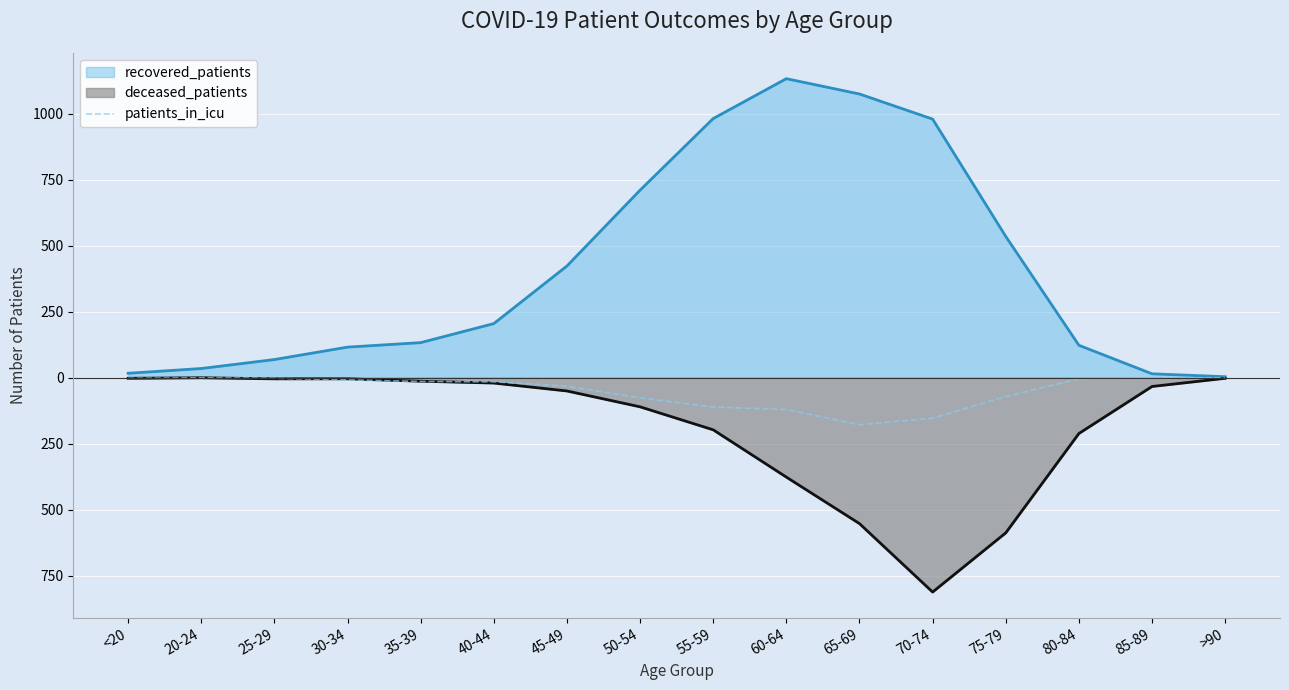

Which has a higher value, 70-74 or 30-34?

30-34